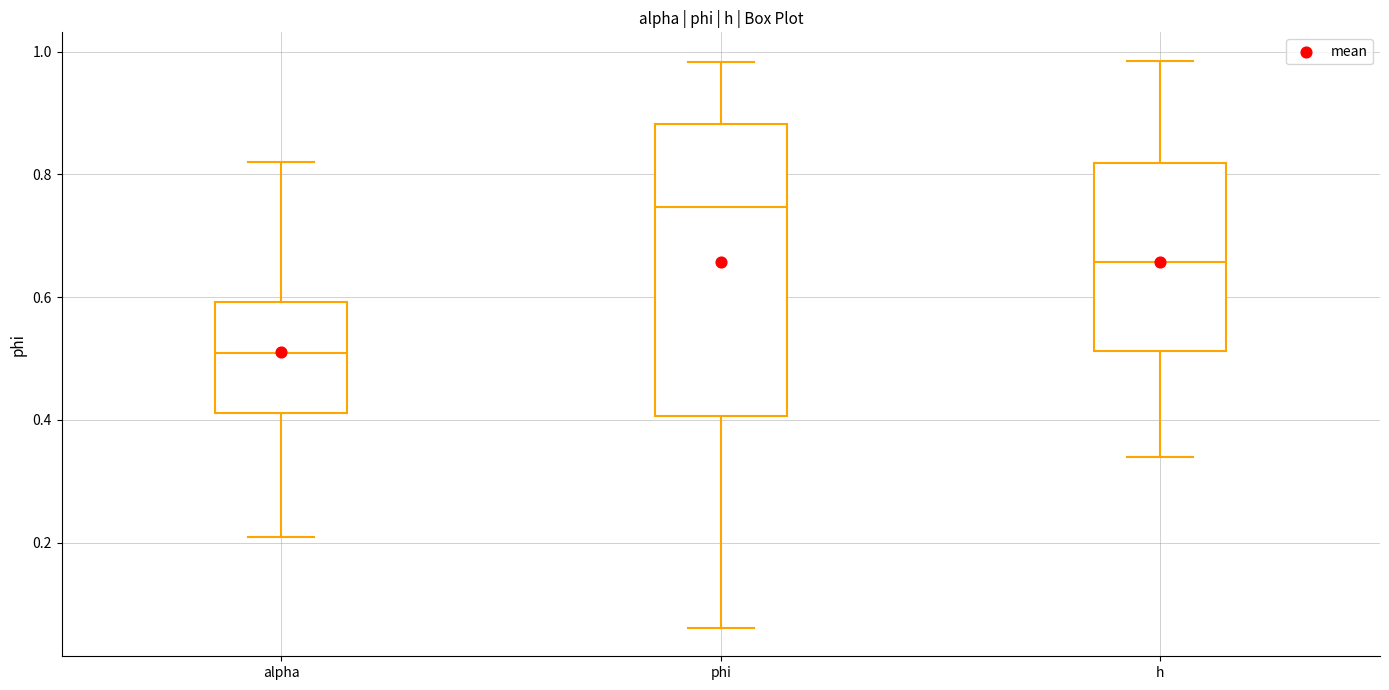

Where is the lower edge of the box for alpha on the y-axis? The values are not printed on the chart, so give them approximately, as read against the axis.

0.42